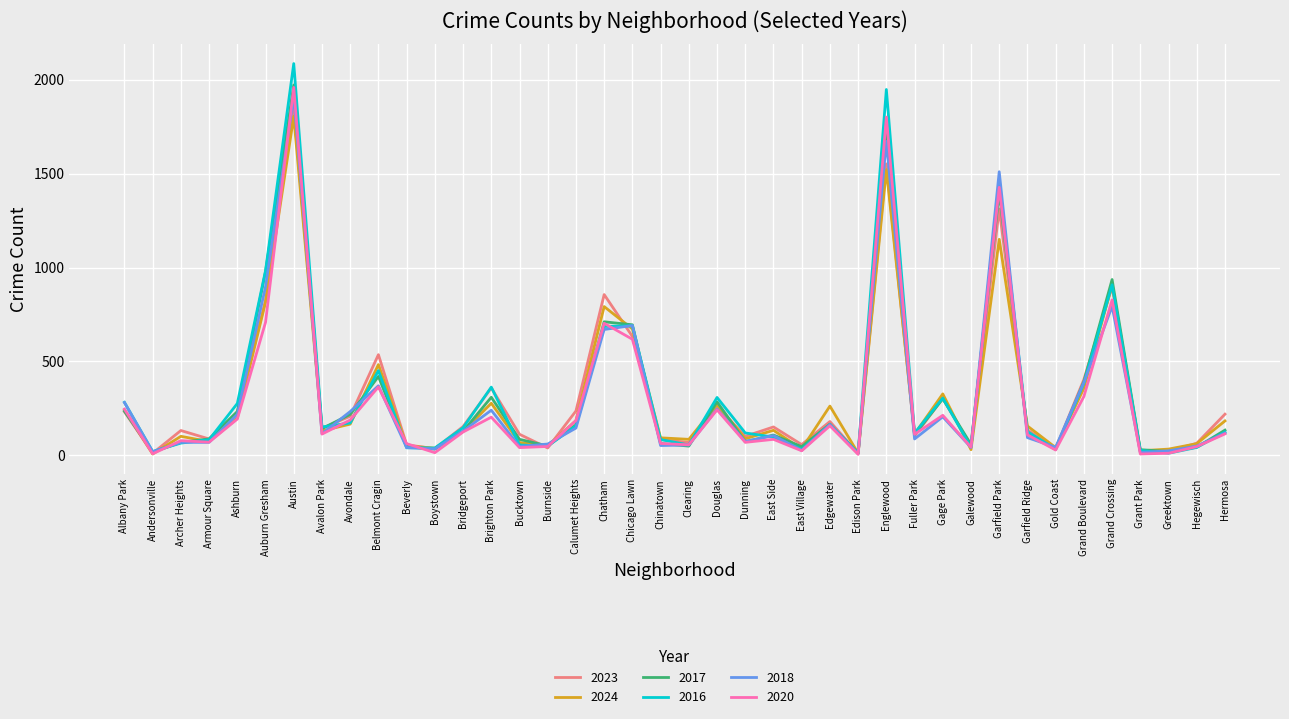

Is the value of 2023 at Garfield Park greater than the value of 2020 at Hegewisch?

Yes